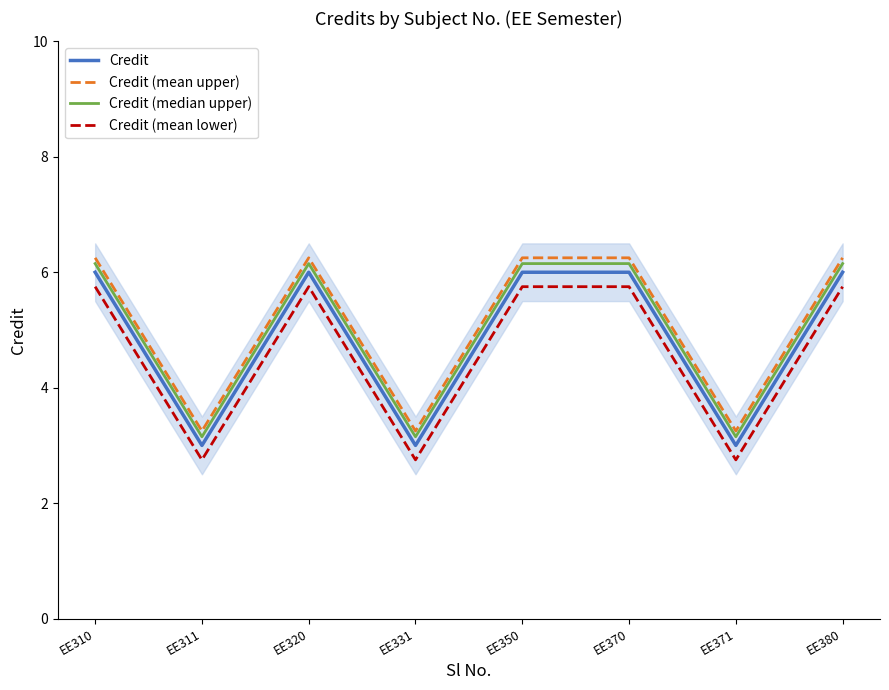

What is the difference between the highest and lowest values at EE371?

0.5